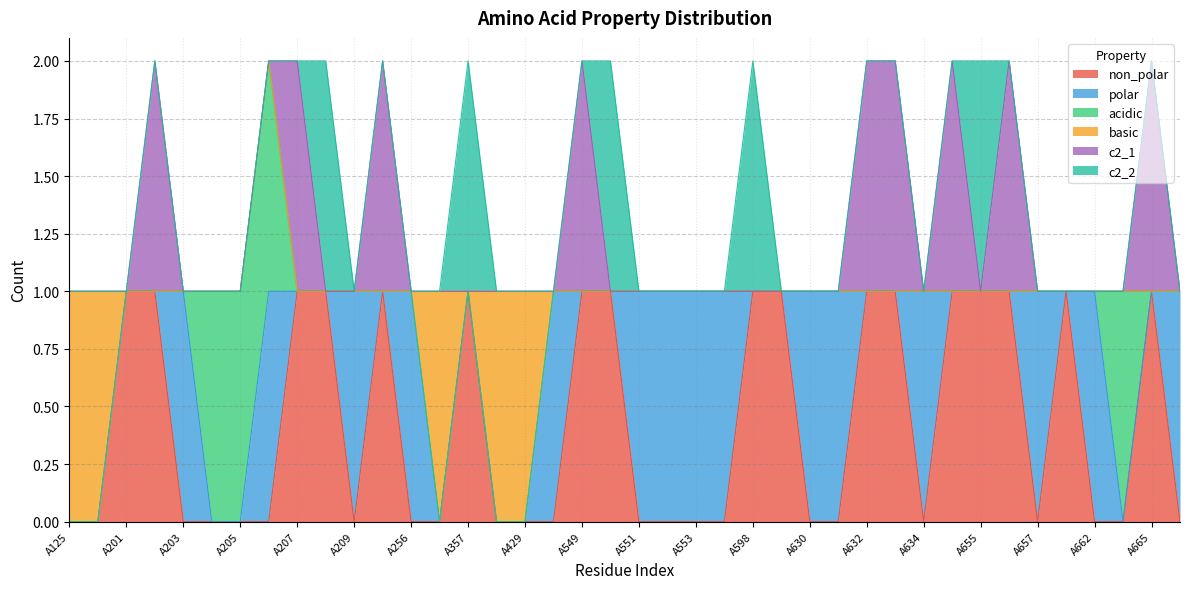

Reading left to right, what are all the values shown in this chart?

non_polar: 0	0	1	1	0	0	0	0	1	1	0	1	0	0	1	0	0	0	1	1	0	0	0	0	1	1	0	0	1	1	0	1	1	1	0	1	0	0	1	0
polar: 0	0	0	0	1	0	0	1	0	0	1	0	1	0	0	0	0	1	0	0	1	1	1	1	0	0	1	1	0	0	1	0	0	0	1	0	1	0	0	1
acidic: 0	0	0	0	0	1	1	1	0	0	0	0	0	0	0	0	0	0	0	0	0	0	0	0	0	0	0	0	0	0	0	0	0	0	0	0	0	1	0	0
basic: 1	1	0	0	0	0	0	0	0	0	0	0	0	1	0	1	1	0	0	0	0	0	0	0	0	0	0	0	0	0	0	0	0	0	0	0	0	0	0	0
c2_1: 0	0	0	1	0	0	0	0	1	0	0	1	0	0	0	0	0	0	1	0	0	0	0	0	0	0	0	0	1	1	0	1	0	1	0	0	0	0	1	0
c2_2: 0	0	0	0	0	0	0	0	0	1	0	0	0	0	1	0	0	0	0	1	0	0	0	0	1	0	0	0	0	0	0	0	1	0	0	0	0	0	0	0